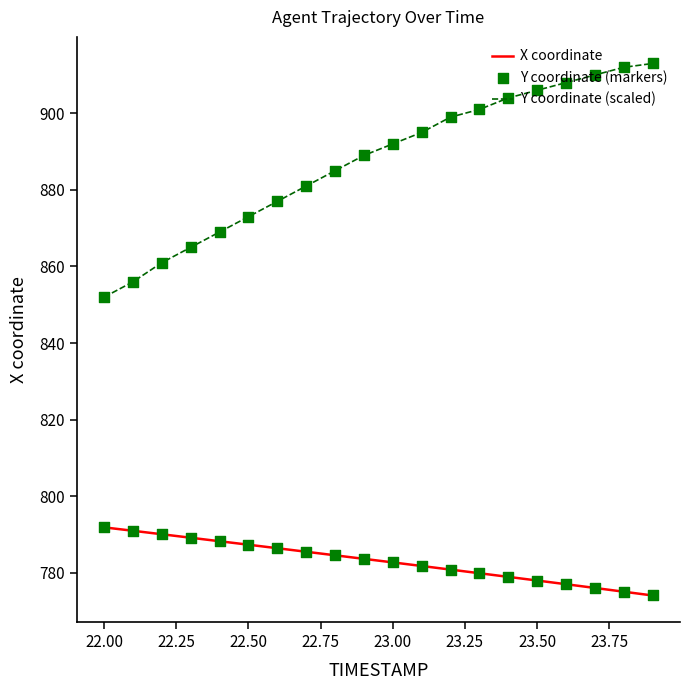

Which series has the largest total across all categories?

Y coordinate (scaled)